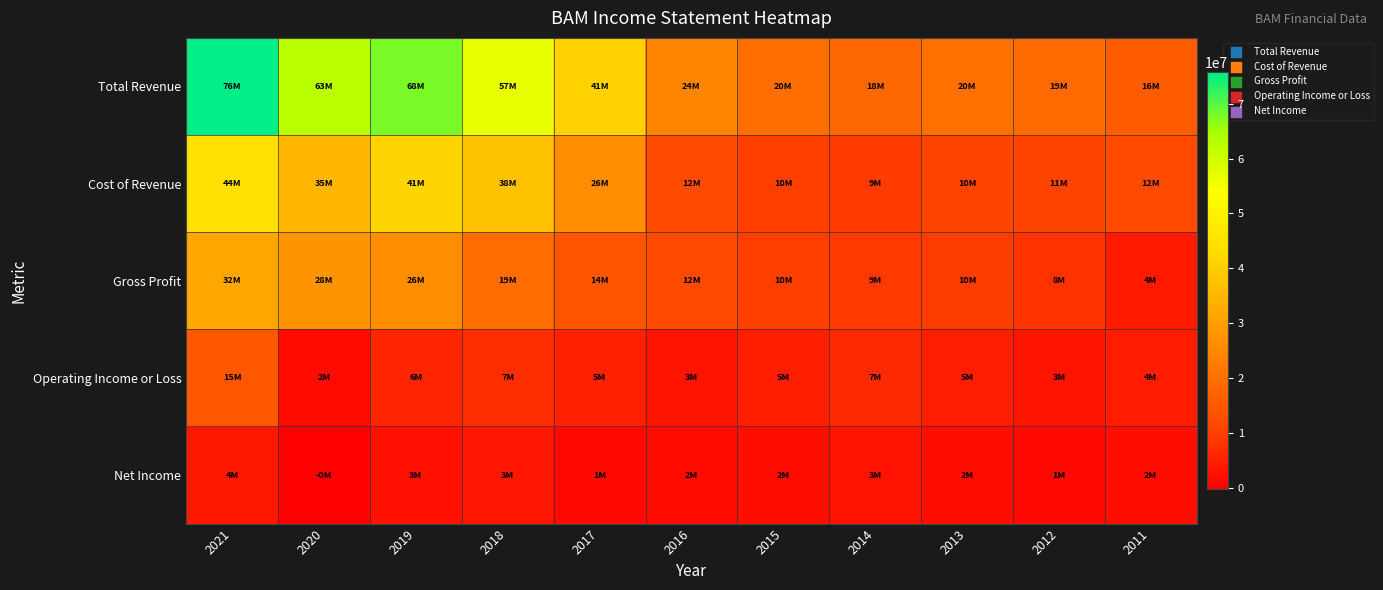

Which has a higher value, 2021 or 2020?

2021